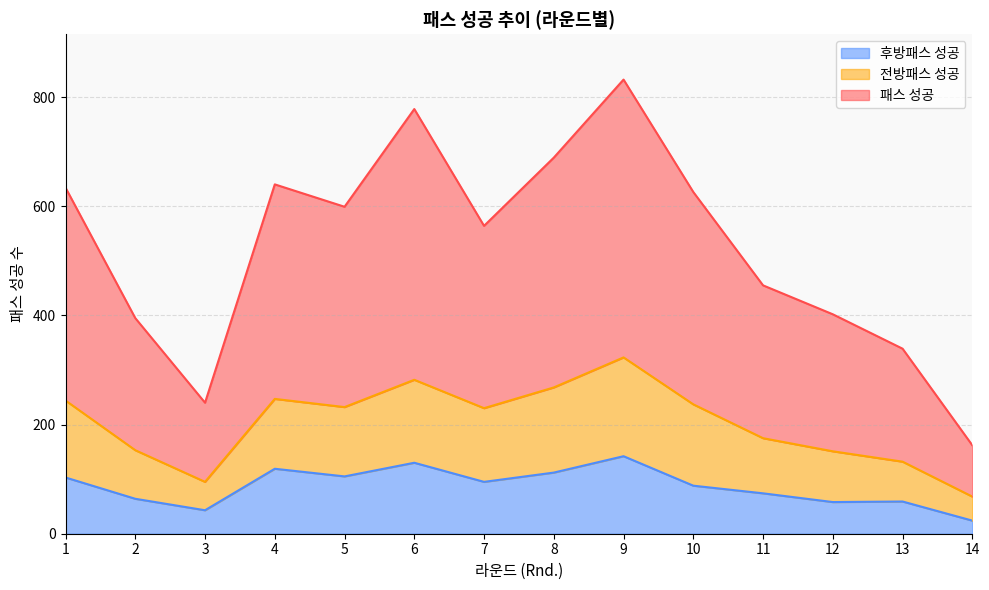

What is the total value across all series at 12?

402